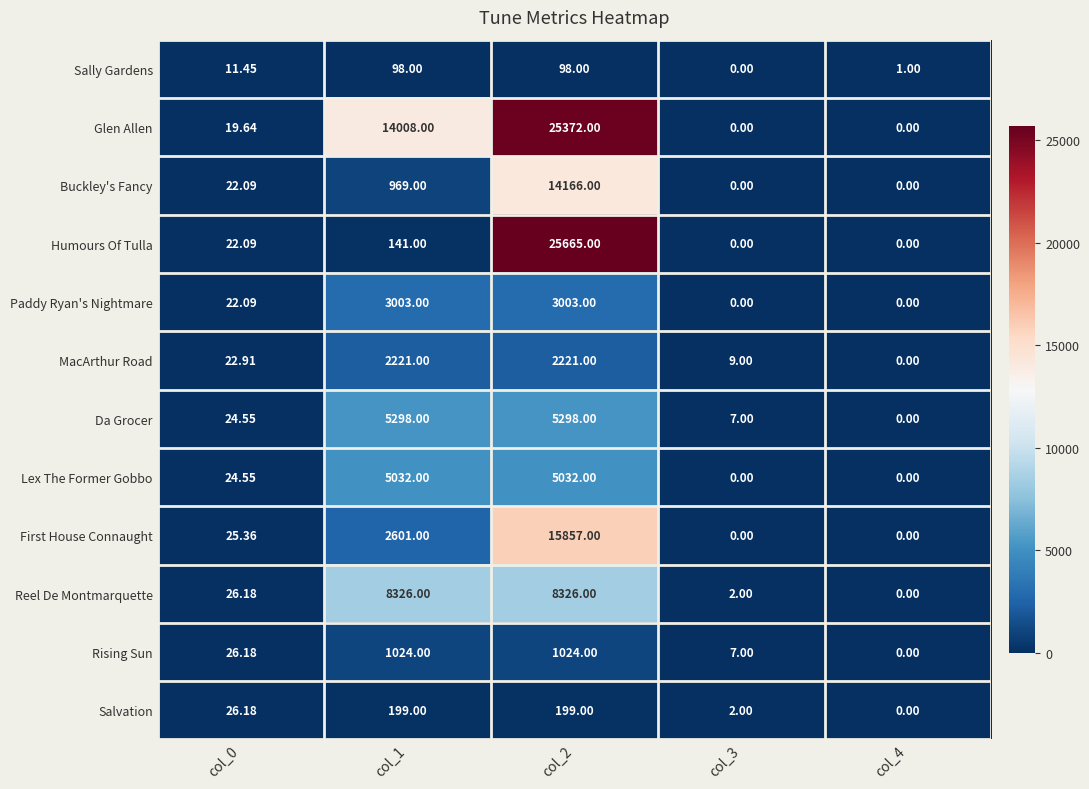

What is the difference between the highest and lowest values at col_4?

1.0